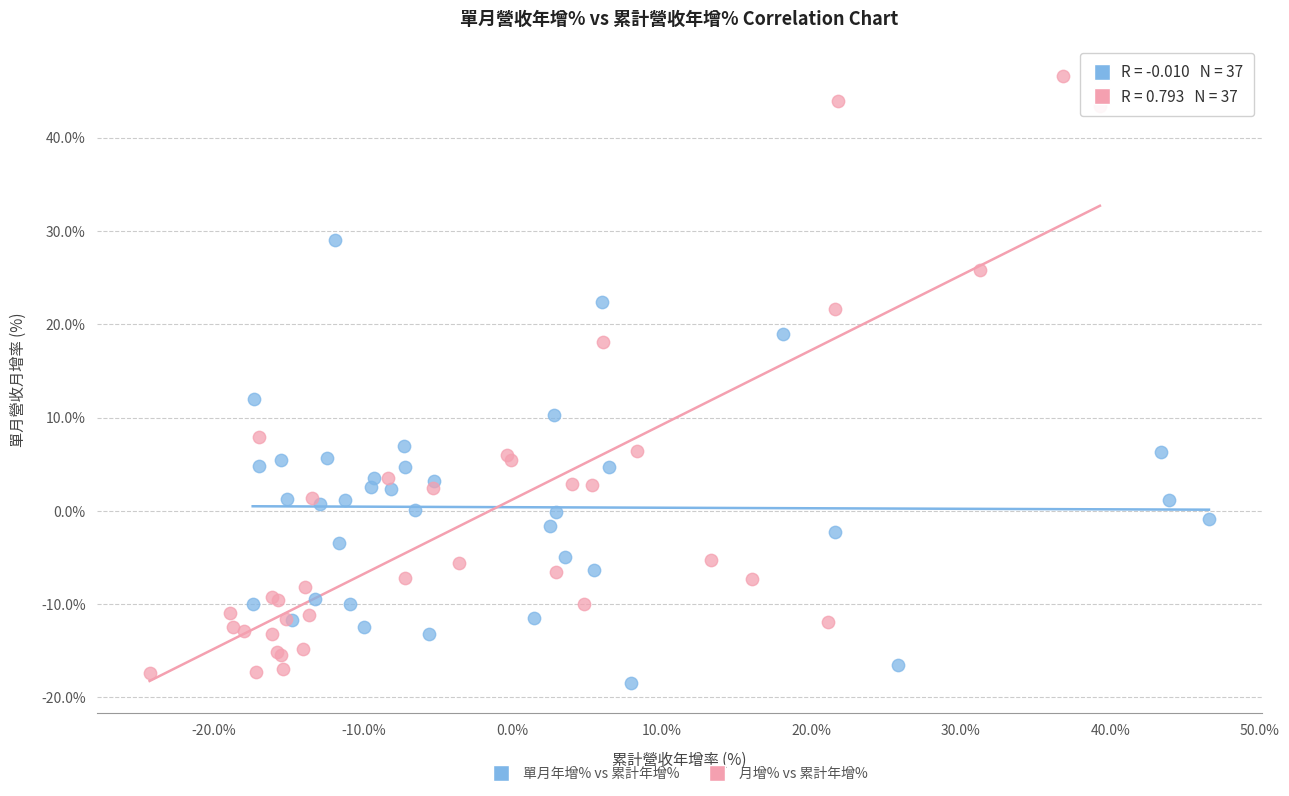

Which series has the largest Y range (max minus min)?

月增% vs 累計年增%